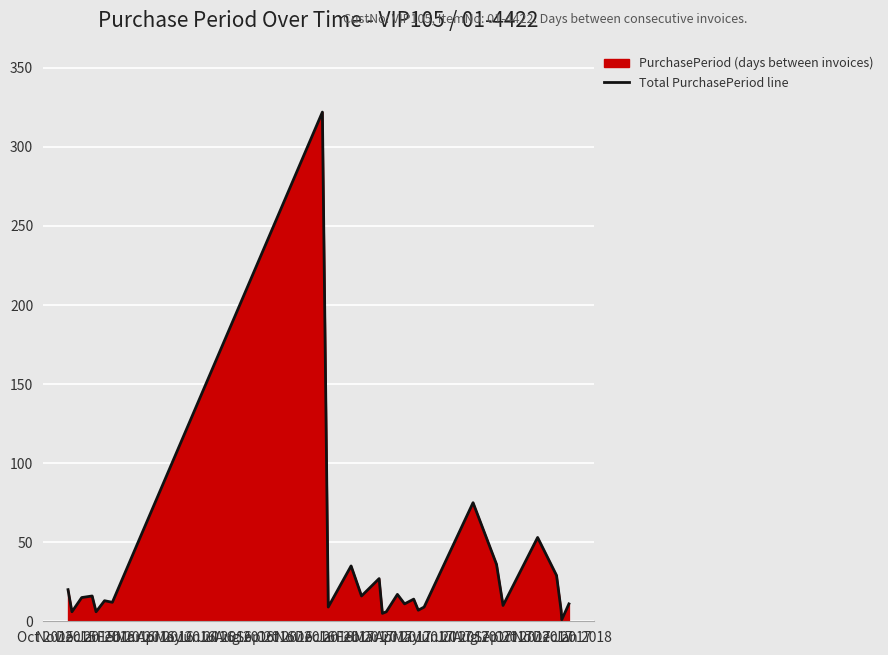

Is it true that the value at Jun 2016 is 4?

False